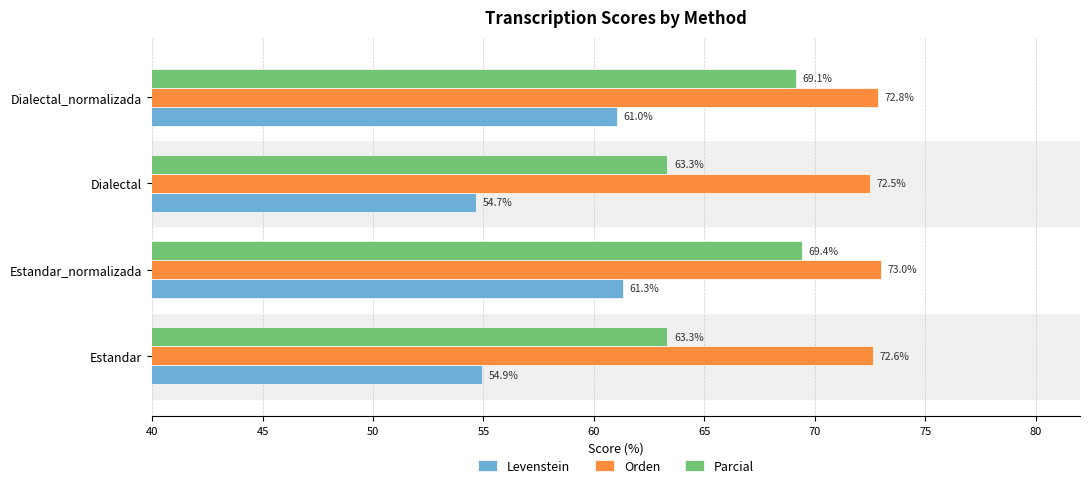

What is the difference between the maximum and minimum values in the Orden series?

0.5